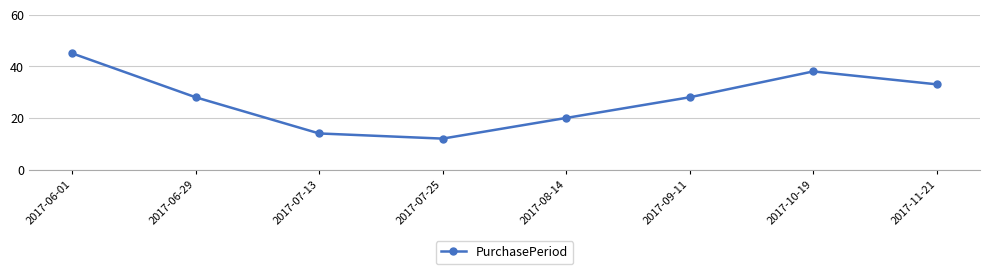

Where does the data first go above 28?

2017-06-01